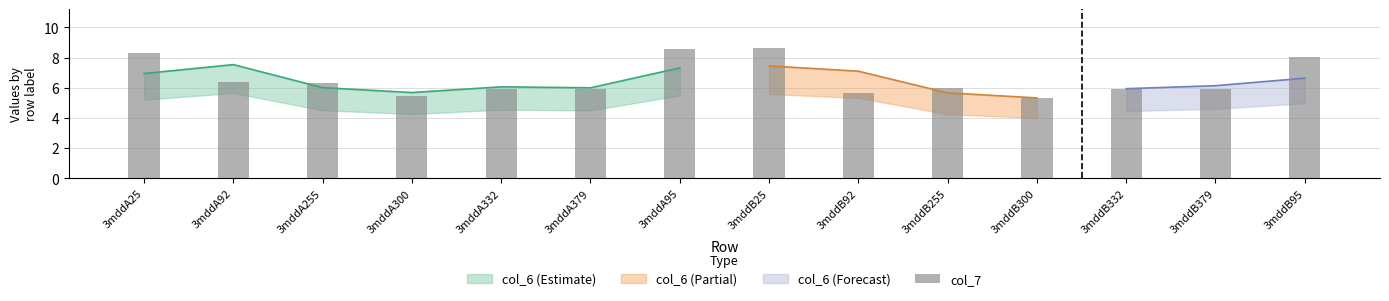

What is the difference between the maximum and second lowest values?

3.1